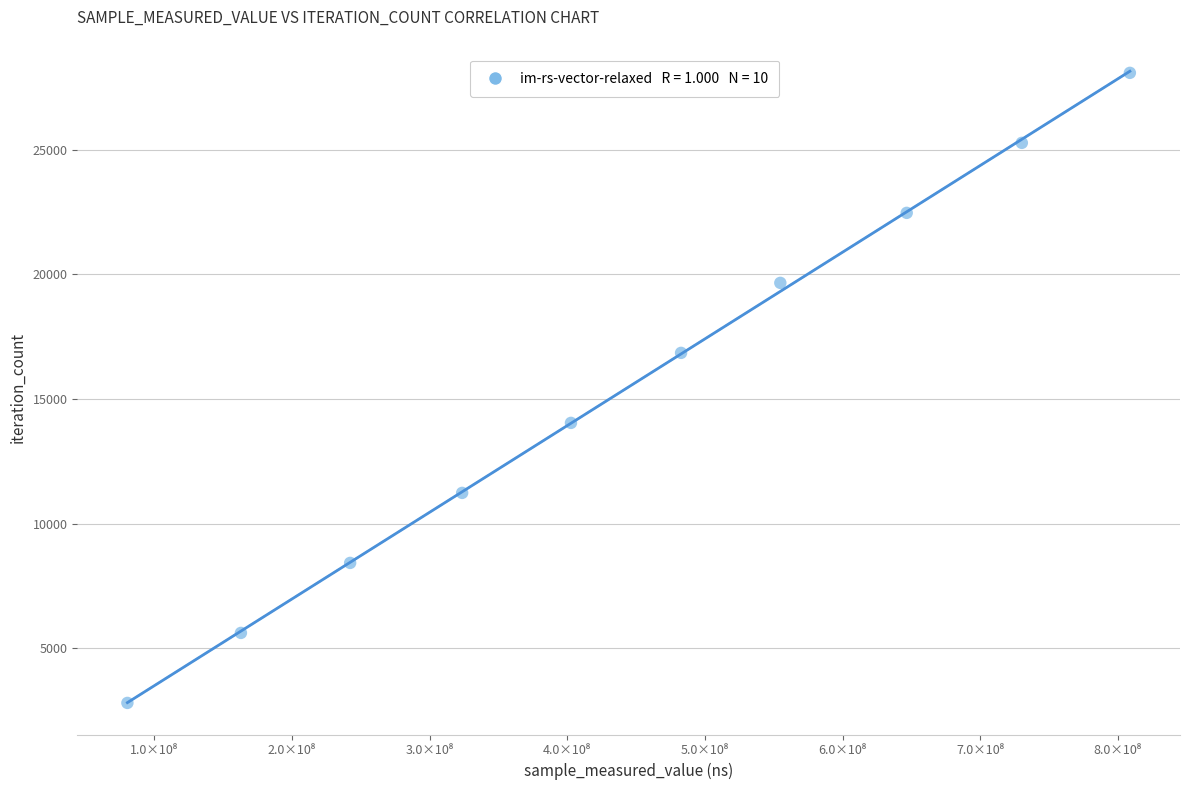

What is the range of X values (max minus min)?

728321539